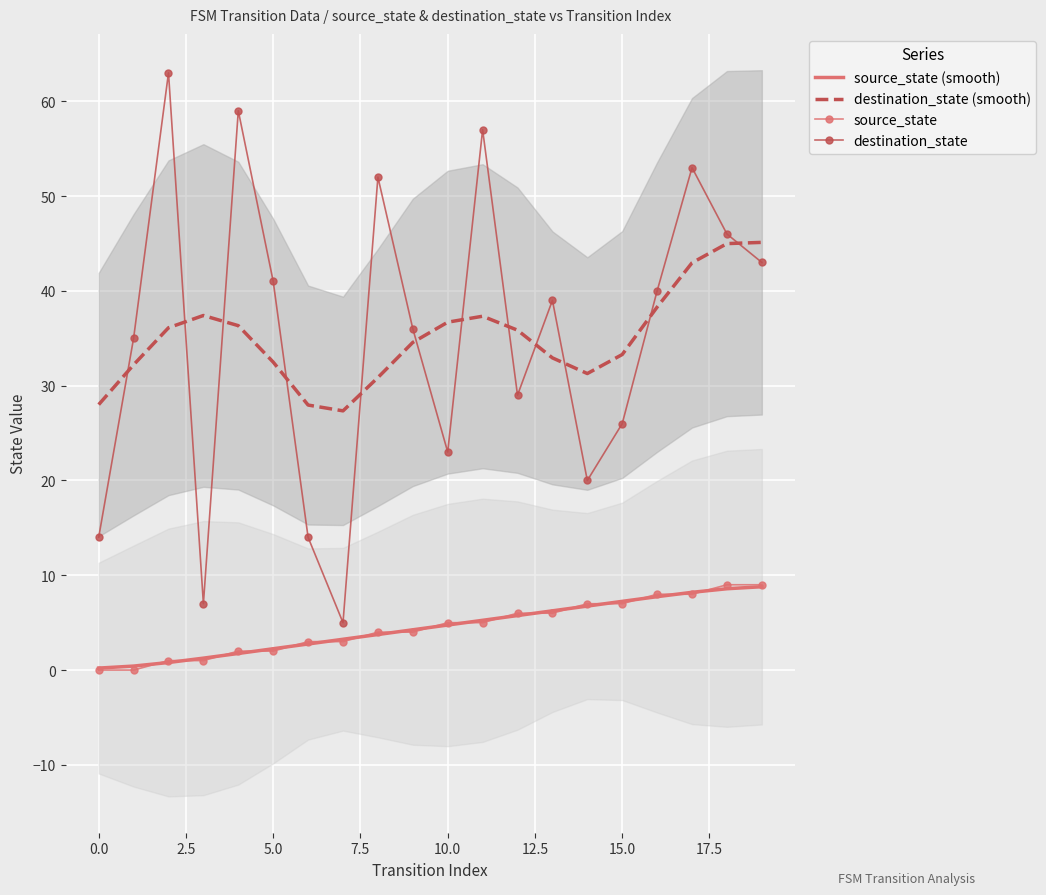

Which series has the largest total across all categories?

destination_state (smooth)